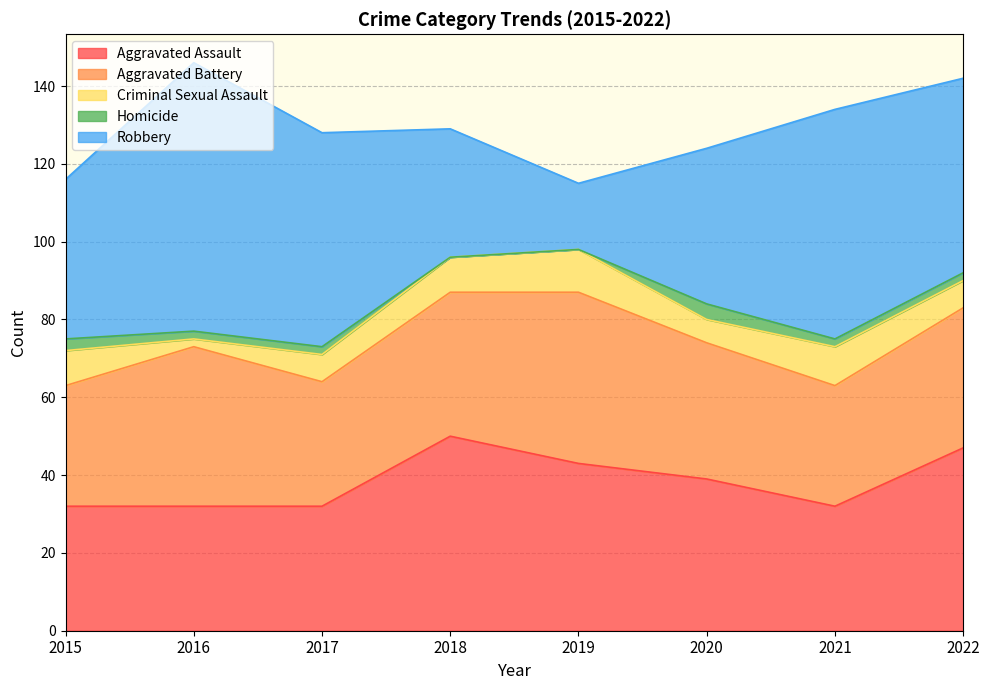

True or false: Homicide and Aggravated Battery intersect in this chart.

False